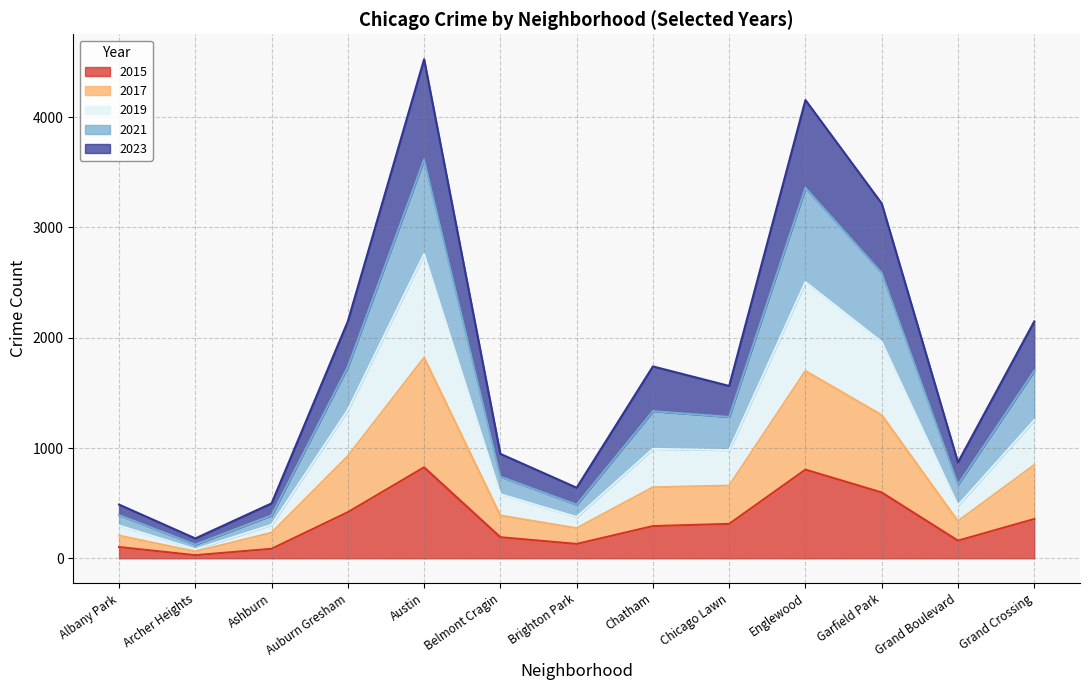

True or false: 2023 and 2015 cross at least once.

False